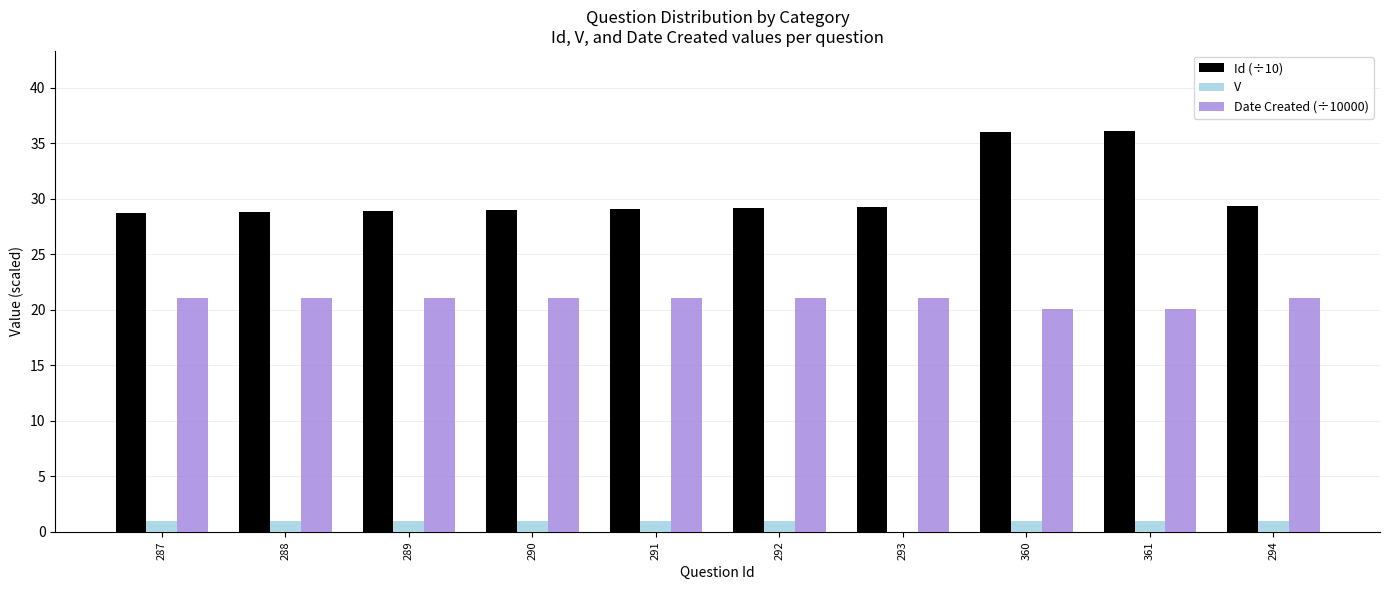

What is the maximum value for Date Created (÷10000)?

21.0